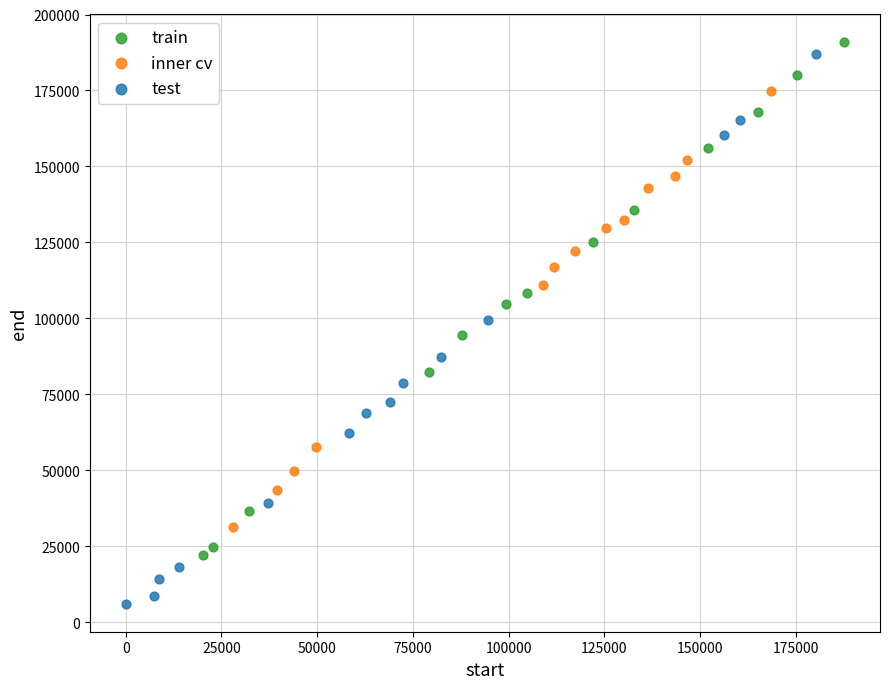

Which series contains the lowest Y value?

test